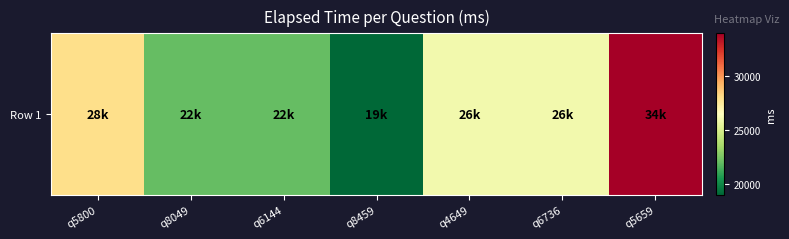

List the labels in order of value, largest first.

q5659, q5800, q4649, q6736, q8049, q6144, q8459